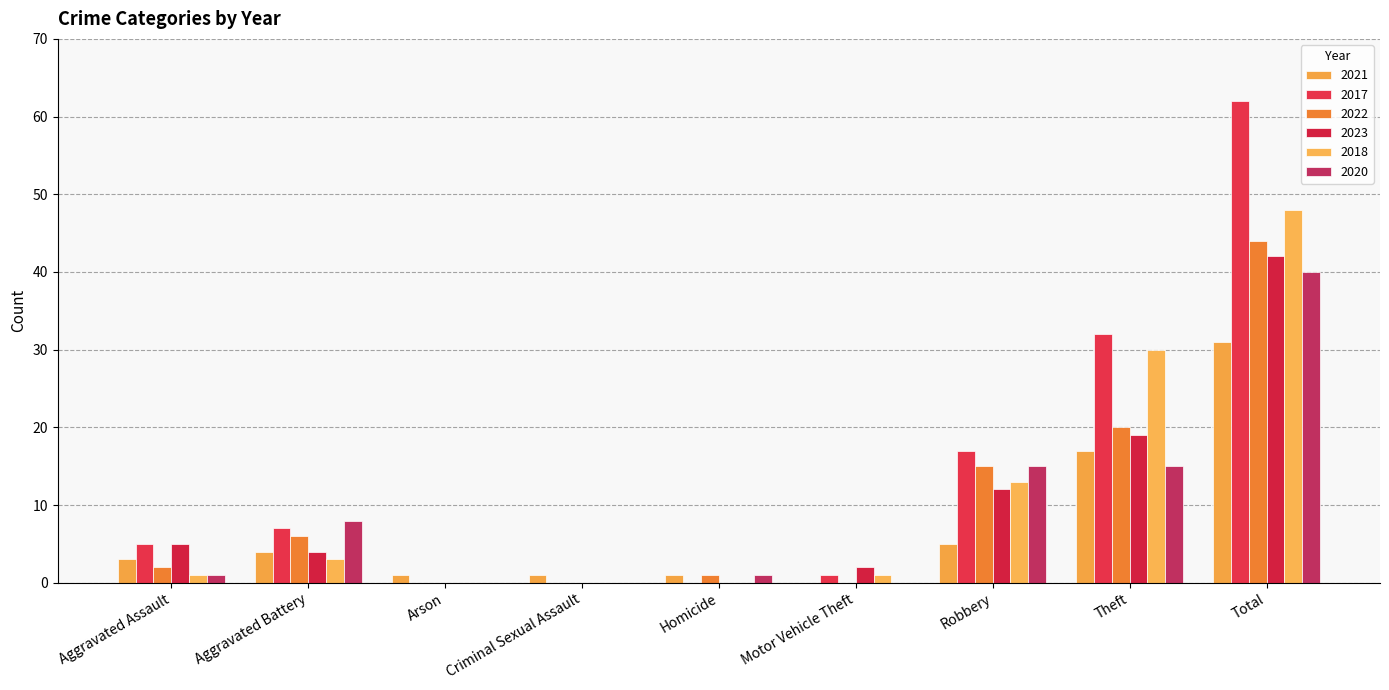

How many categories are shown in the chart?

9